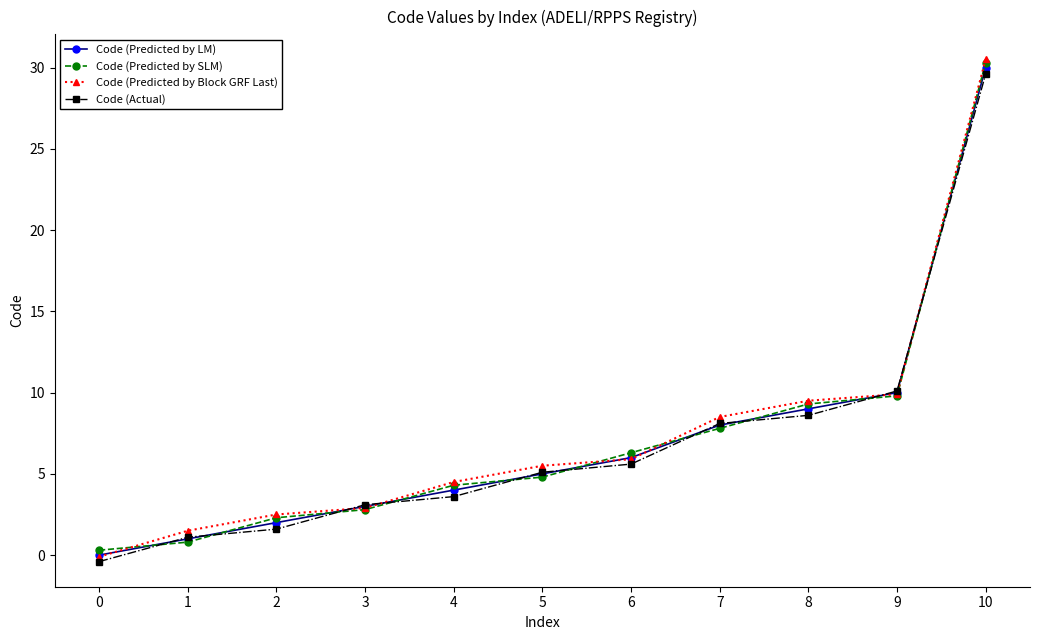

What is the value of the Code (Actual) point at the 8th from the left?

8.1